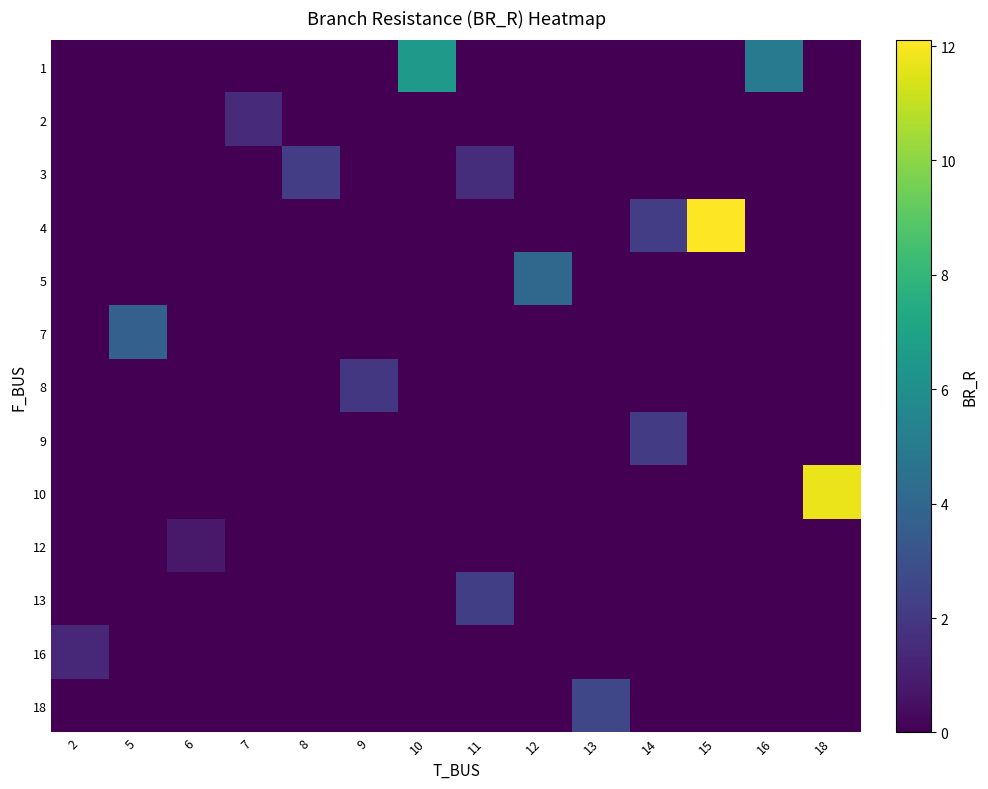

What is the total value across all series at 15?

12.1